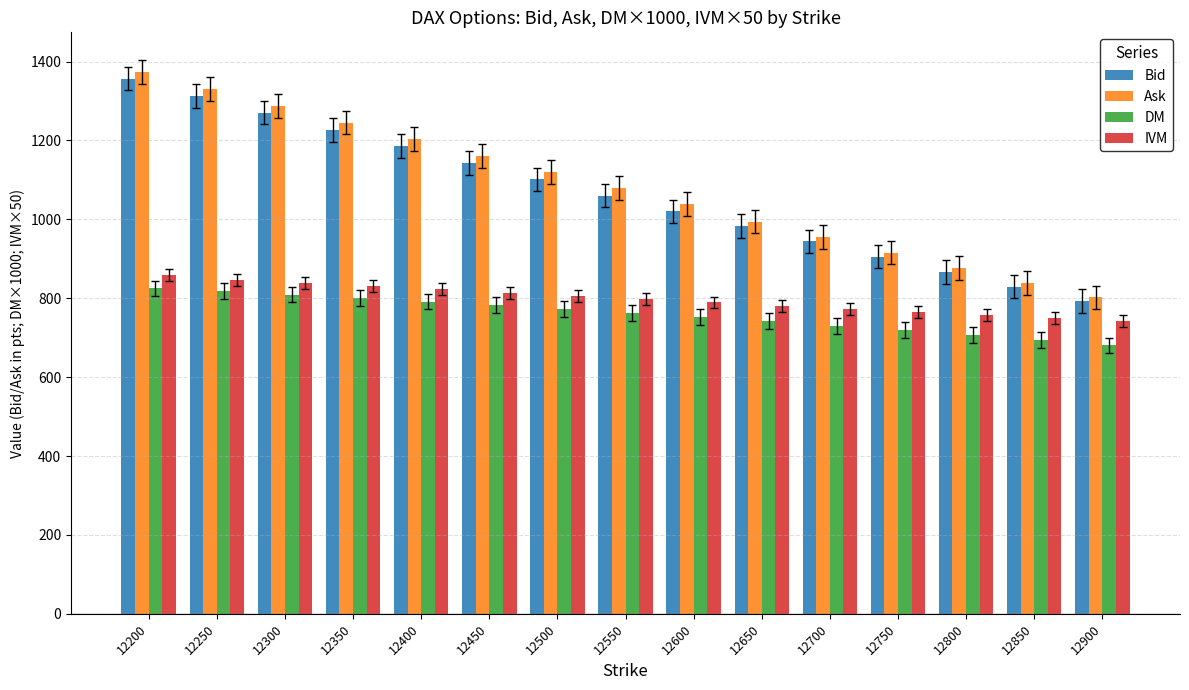

How many data points in Bid are less than 1060?

7